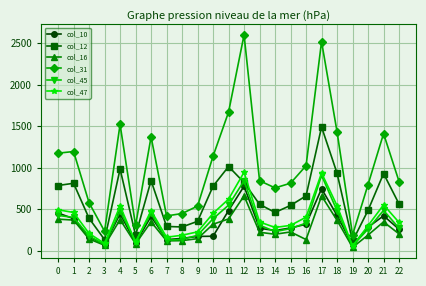

True or false: col_12 and col_31 intersect in this chart.

False